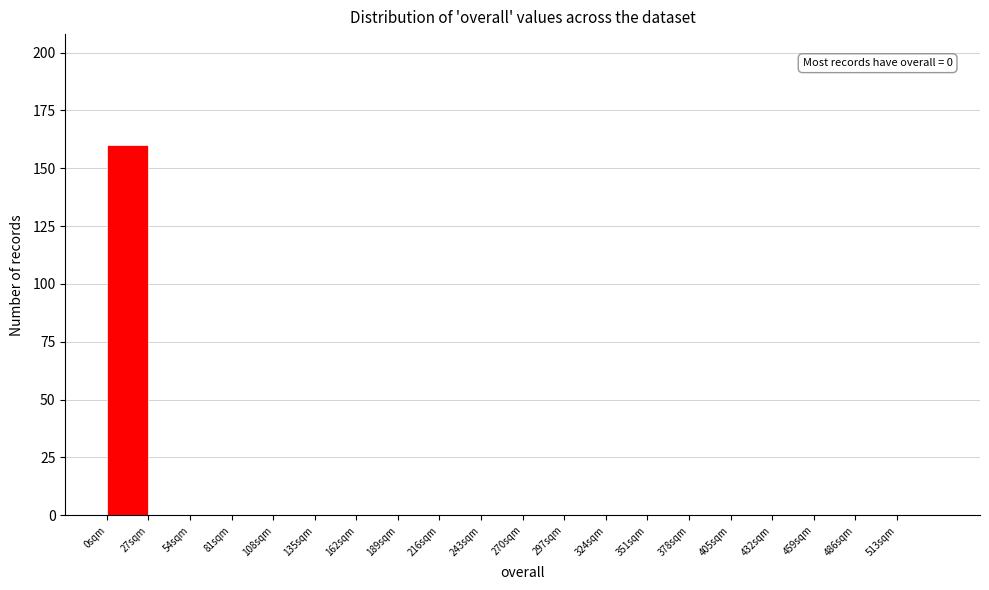

Over which range of the x-axis is the bar tallest?

0 to 27